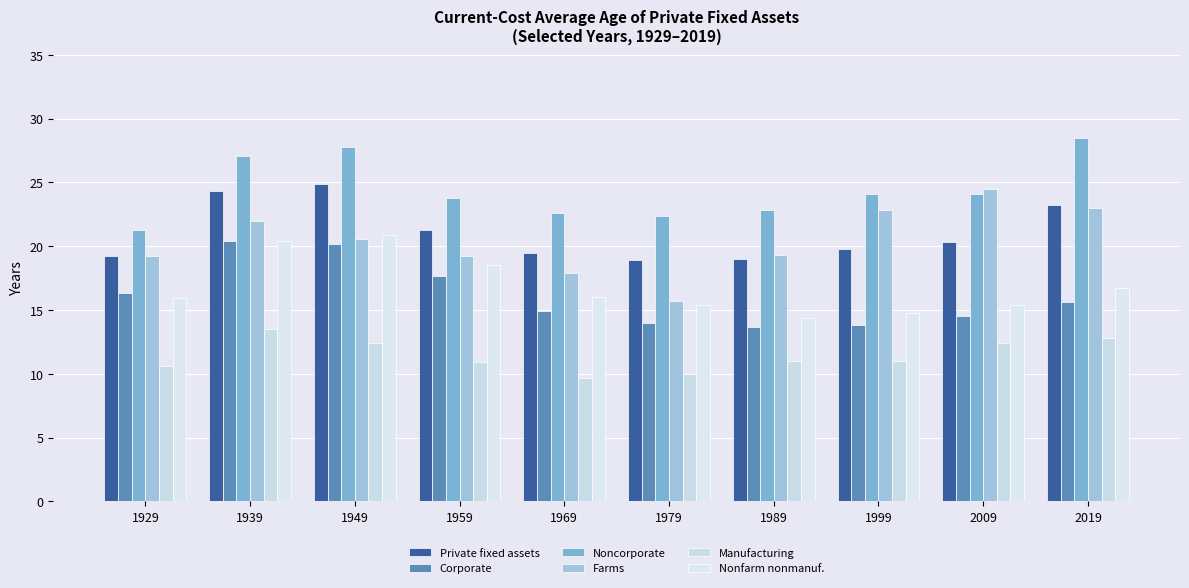

Count the number of categories in the chart.

10